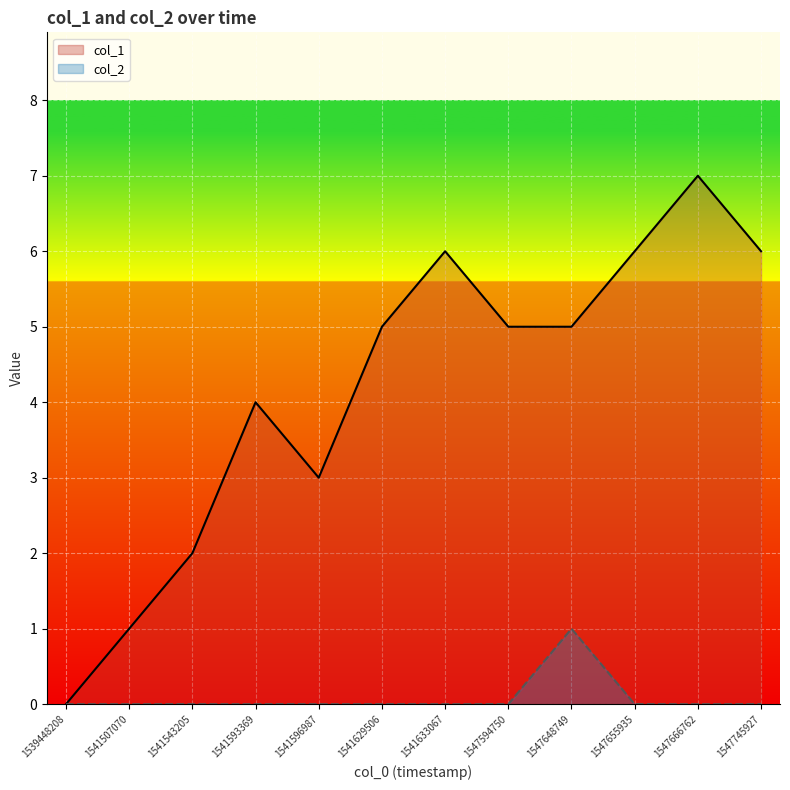

What are all the series names shown in the legend?

col_1, col_2